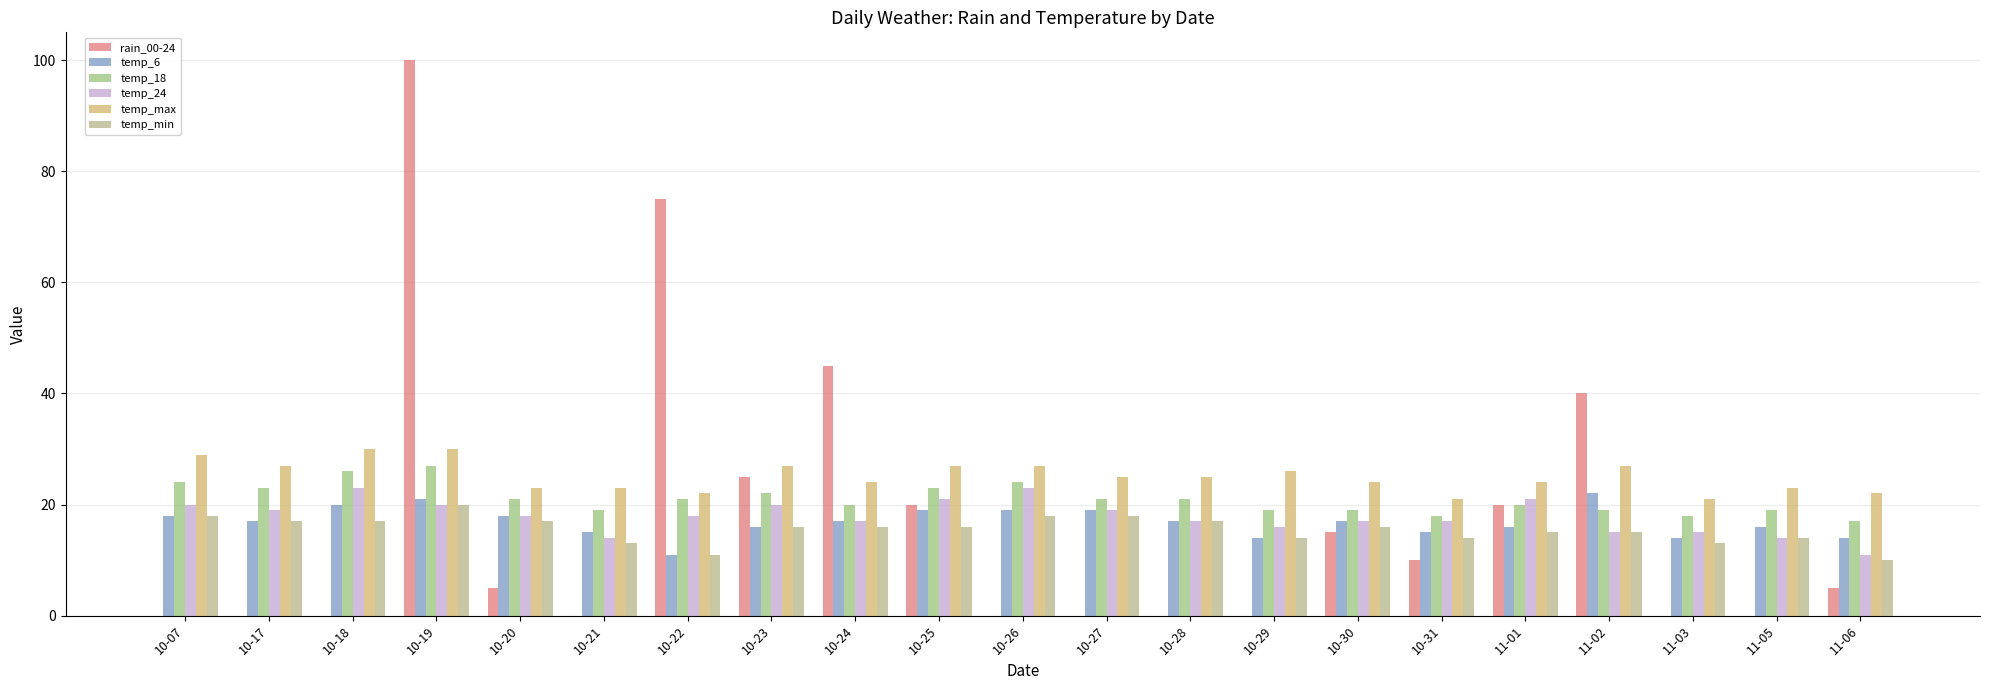

At 10-24, list the series in order from smallest to largest.

temp_min, temp_6, temp_24, temp_18, temp_max, rain_00-24